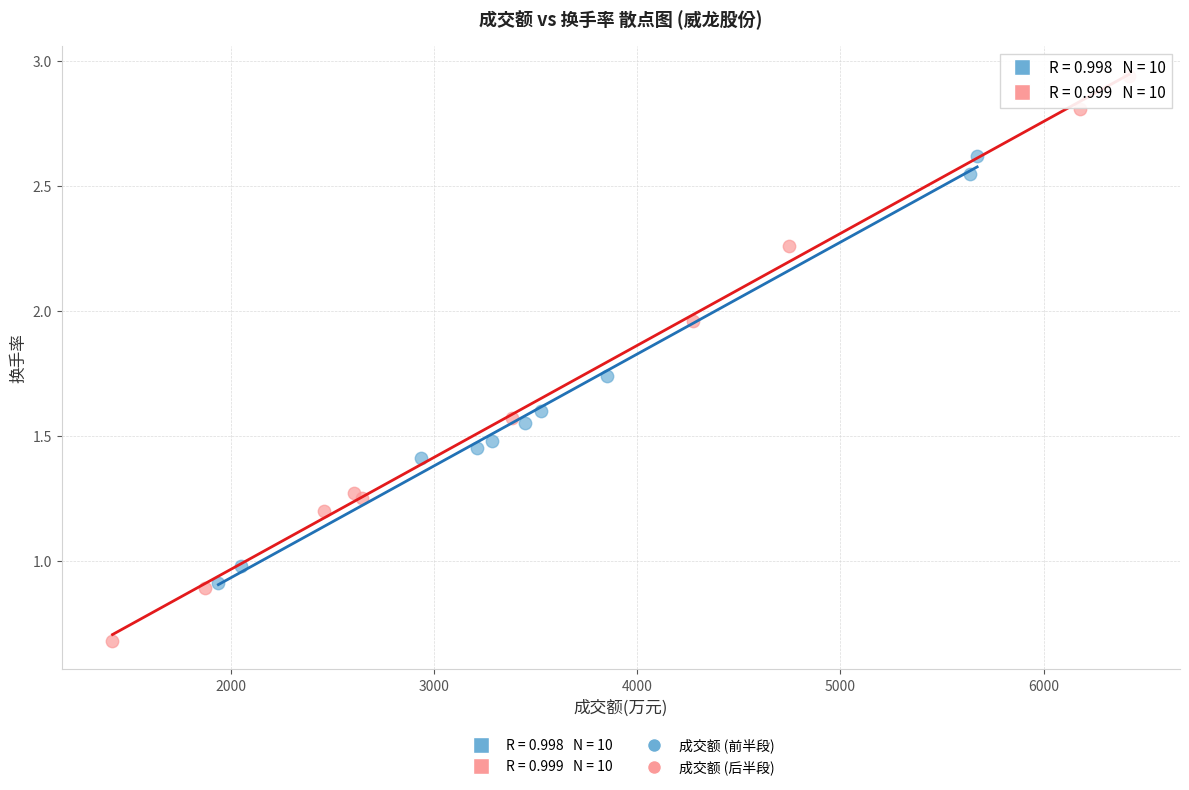

Which series contains the lowest Y value?

成交额 (后半段)